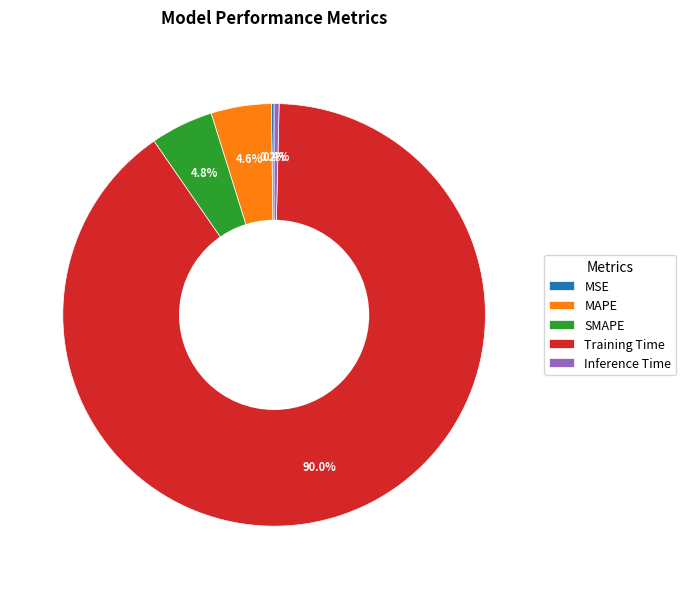

Does SMAPE represent more than half of the total?

No